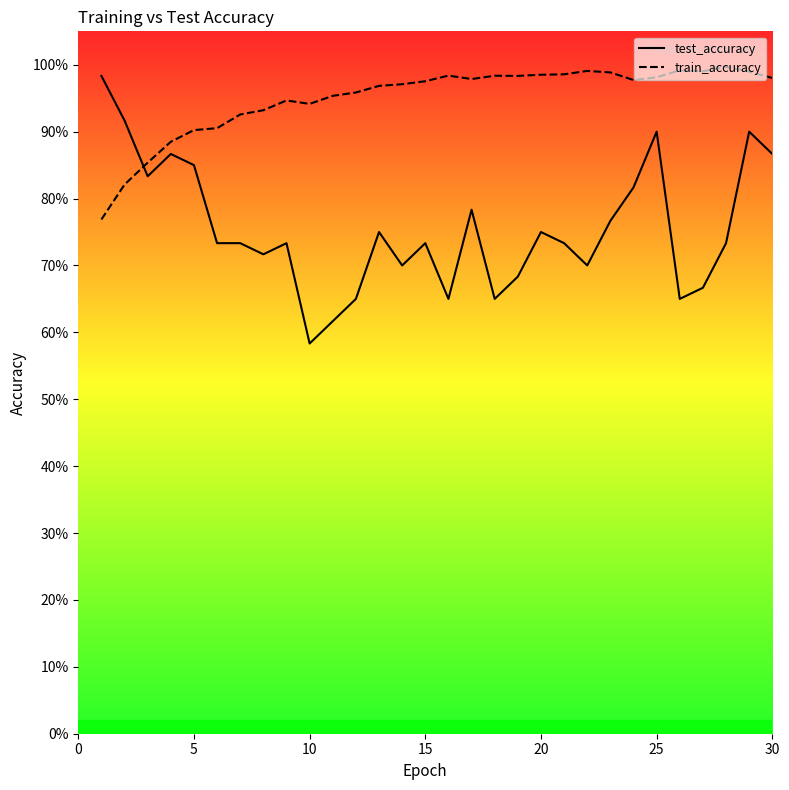

Which series has the widest spread of values?

test_accuracy